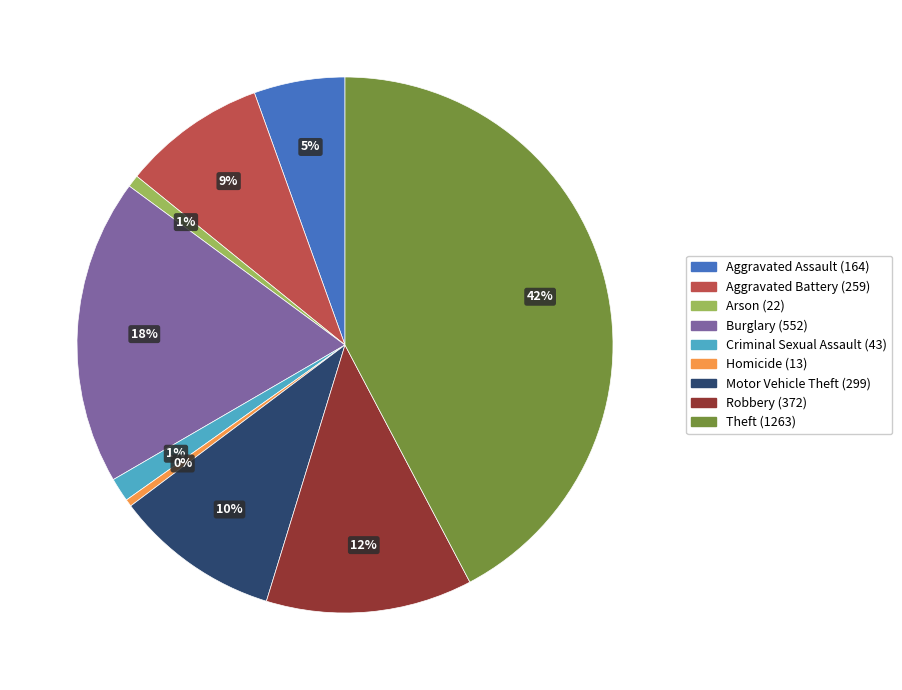

To the nearest percent, what is the difference between the Criminal Sexual Assault and Motor Vehicle Theft slice percentages?

9%